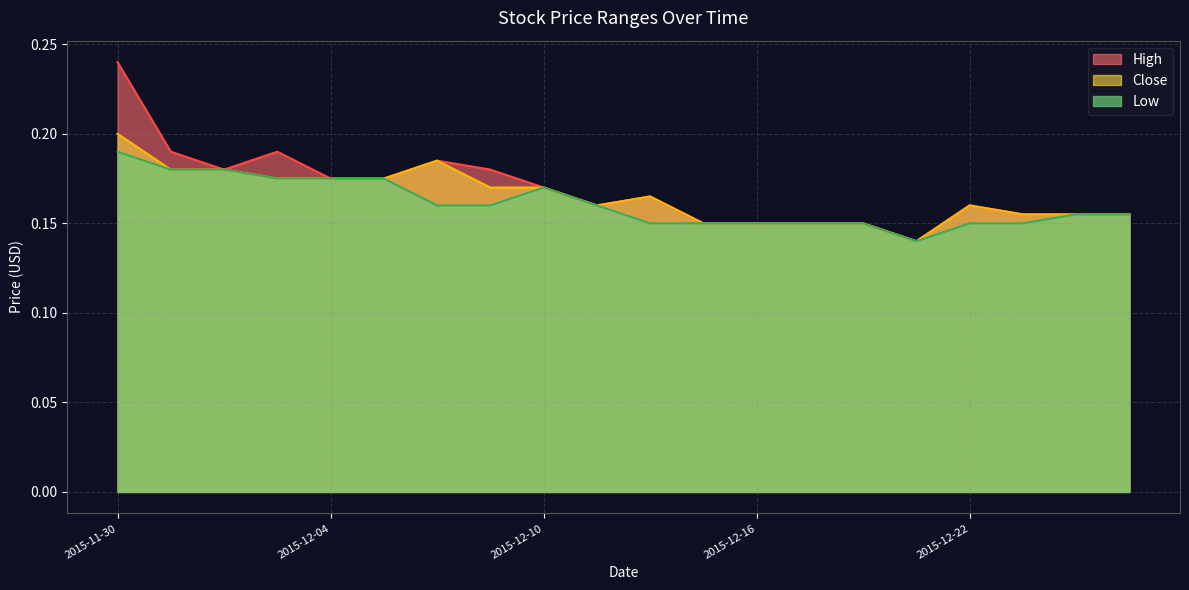

Does the chart display data point markers on the line(s)?

No